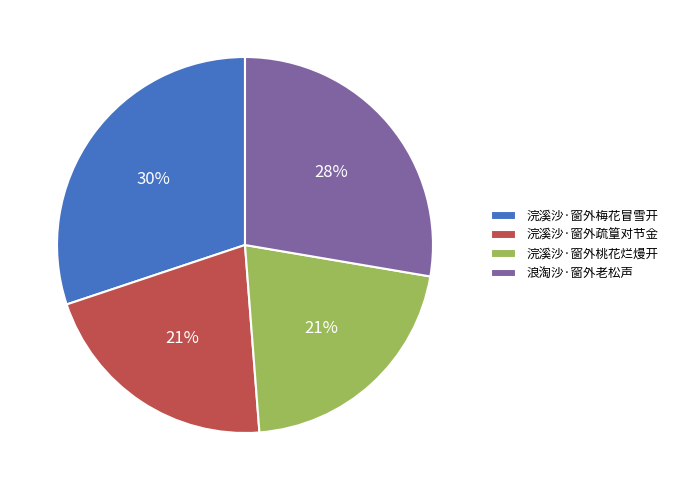

Count the number of slices in the pie.

4